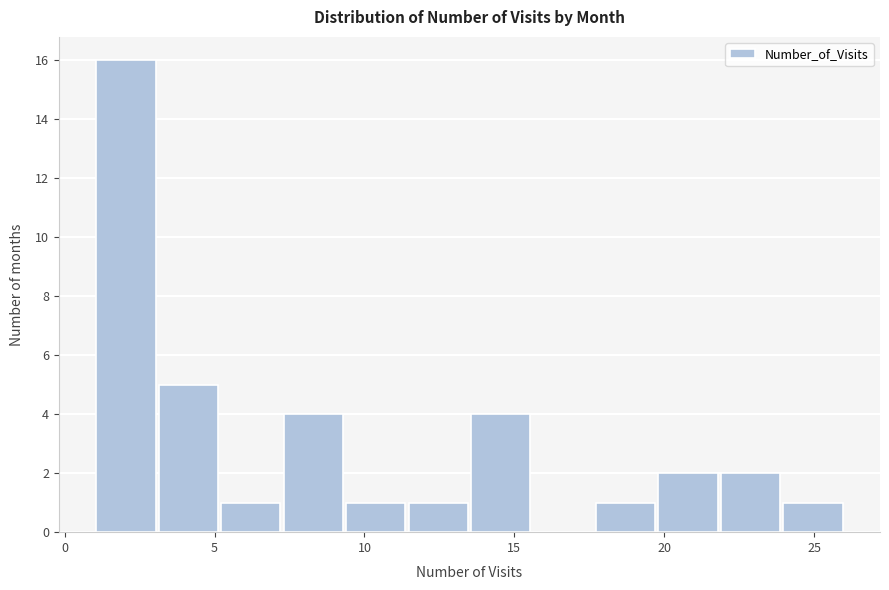

What is the height of the bar covering 5.0 to 7.5 on the x-axis? Neither the bar edges nor the heights are printed on the chart, so give them approximately, as read against the axes.

1